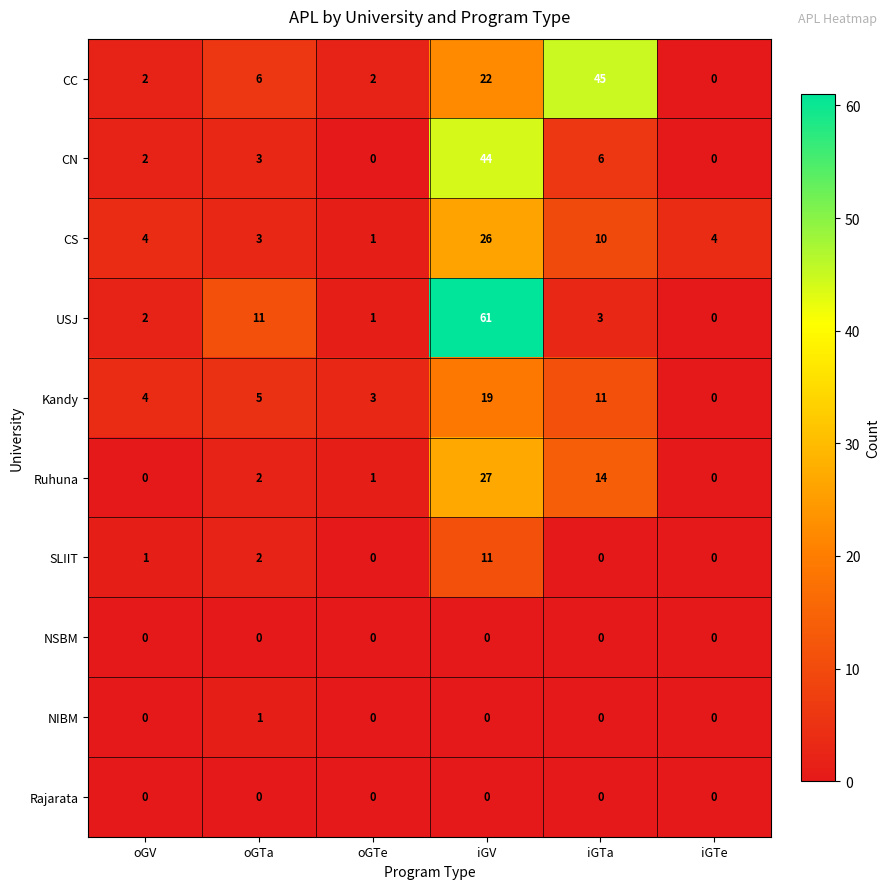

How many data points does each series have?

6